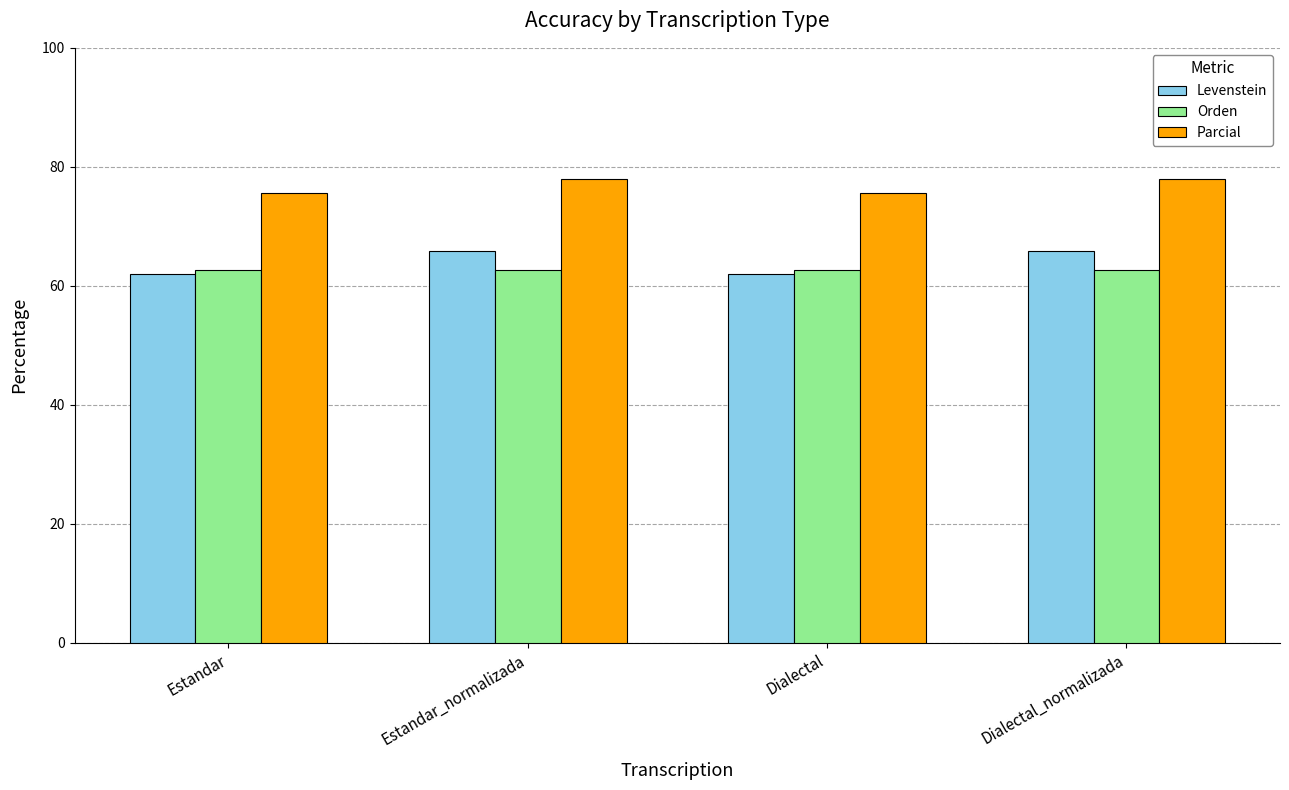

What is the difference between the highest and lowest values at Estandar?

13.7